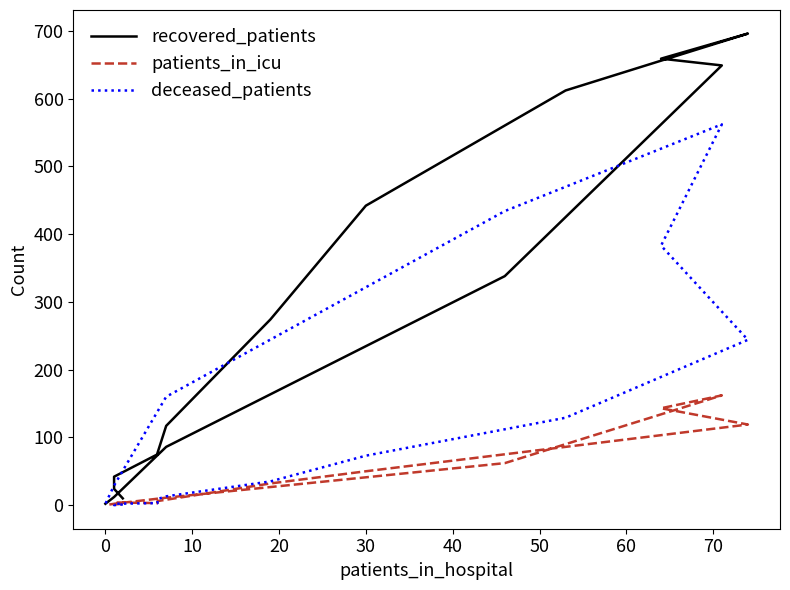

True or false: recovered_patients has more than 2 interior local peaks.

False